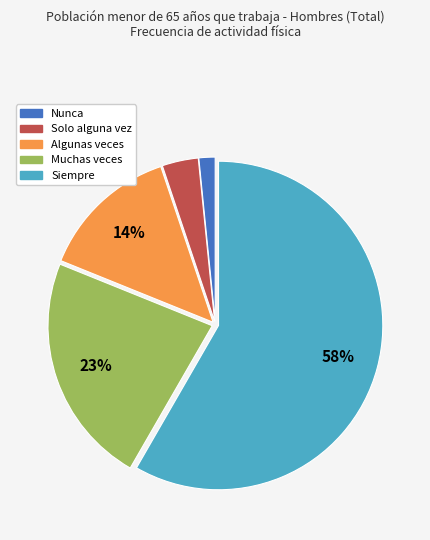

How many slices are in this pie chart?

5